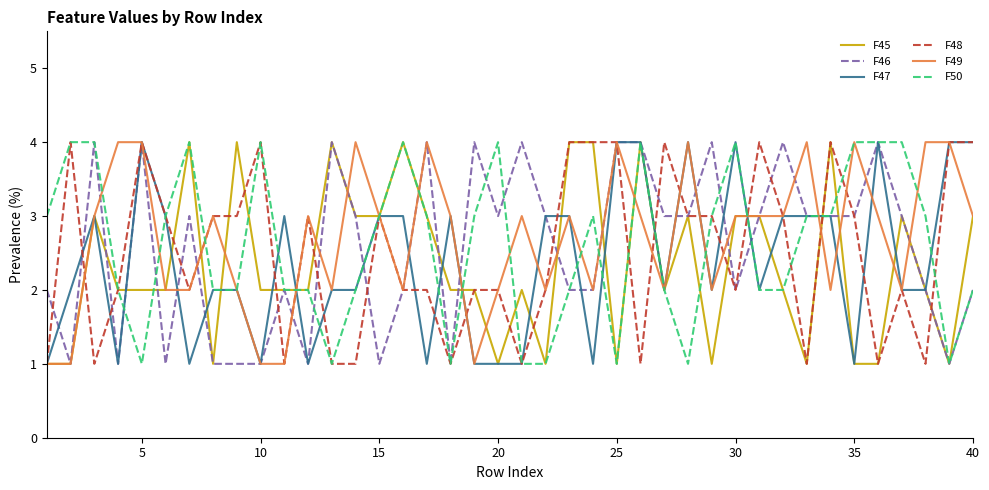

What is the lowest value of the F48 series?

1